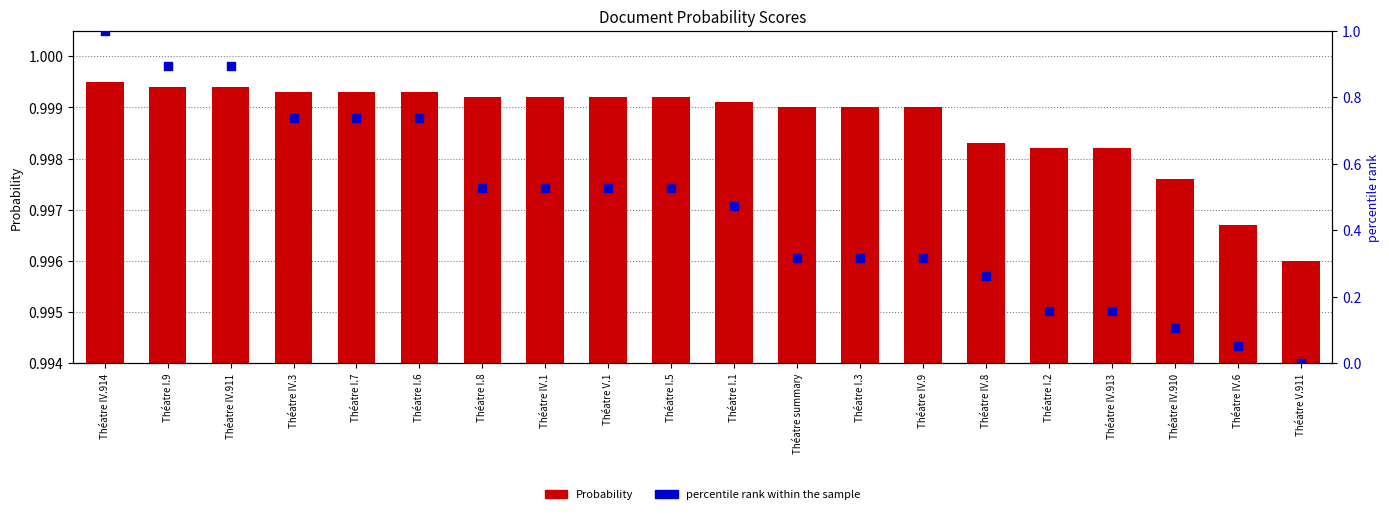

What is the total value across all series at Théatre IV.1?

1.5